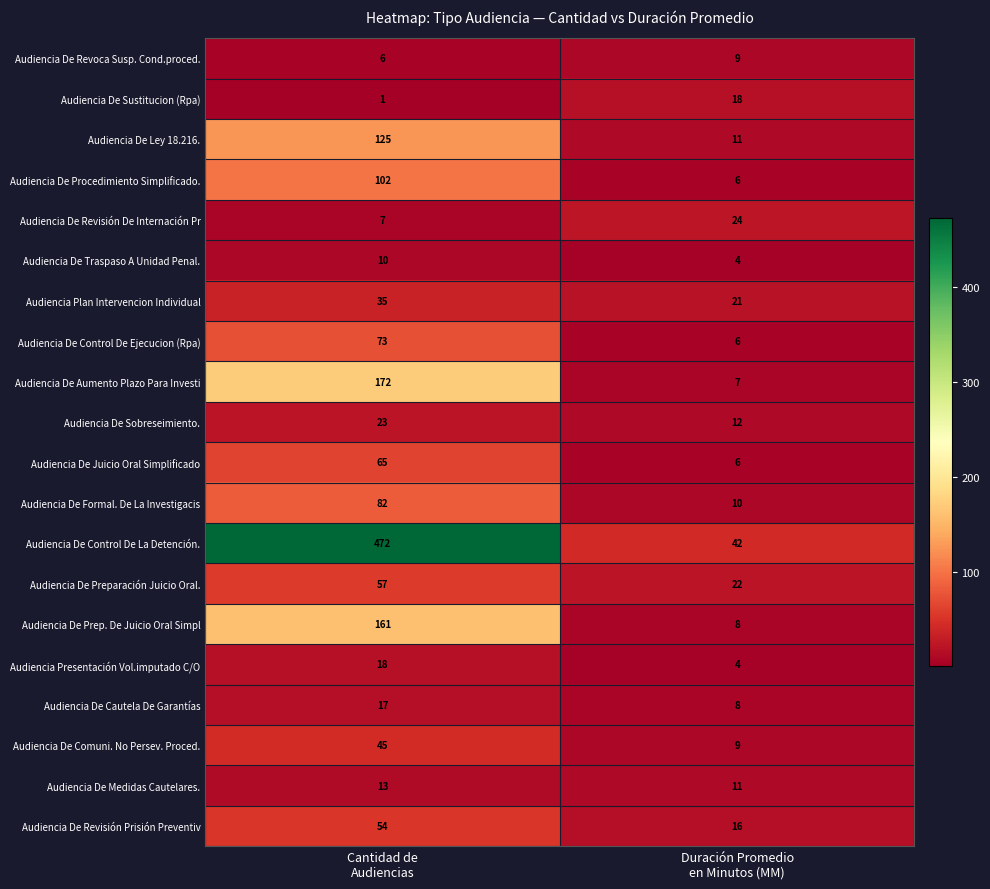

What is the difference between the maximum and minimum values in the Audiencia De Sobreseimiento. series?

11